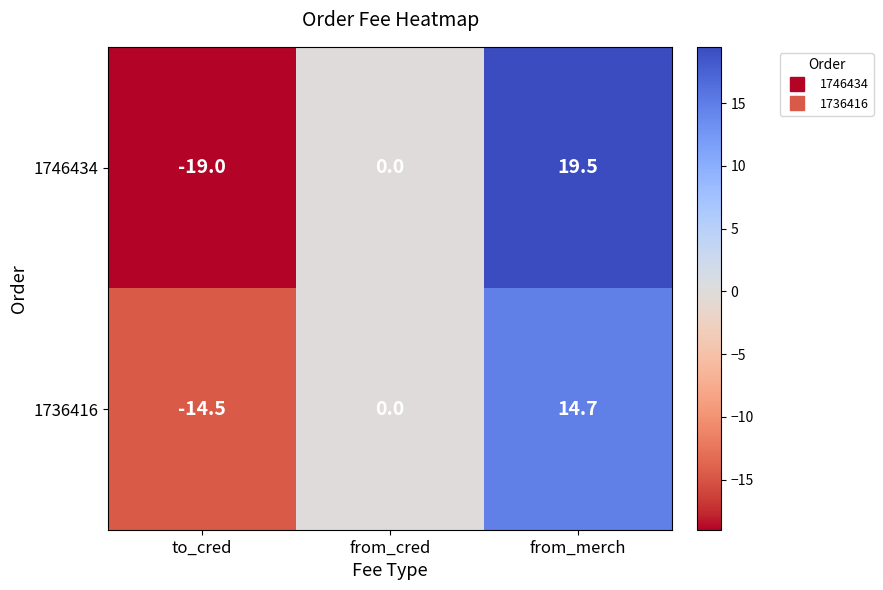

Which series changed the most between to_cred and from_merch?

1746434